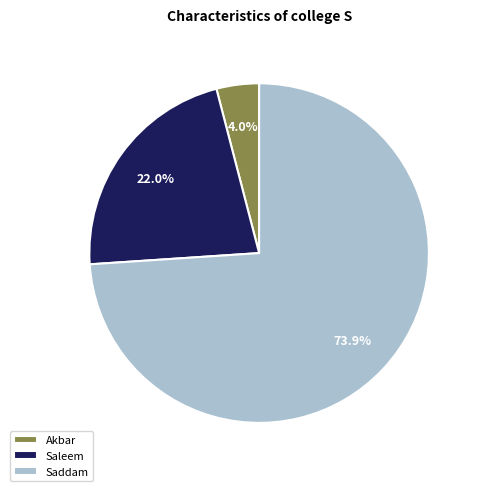

To the nearest percent, what portion does Saleem represent?

22%